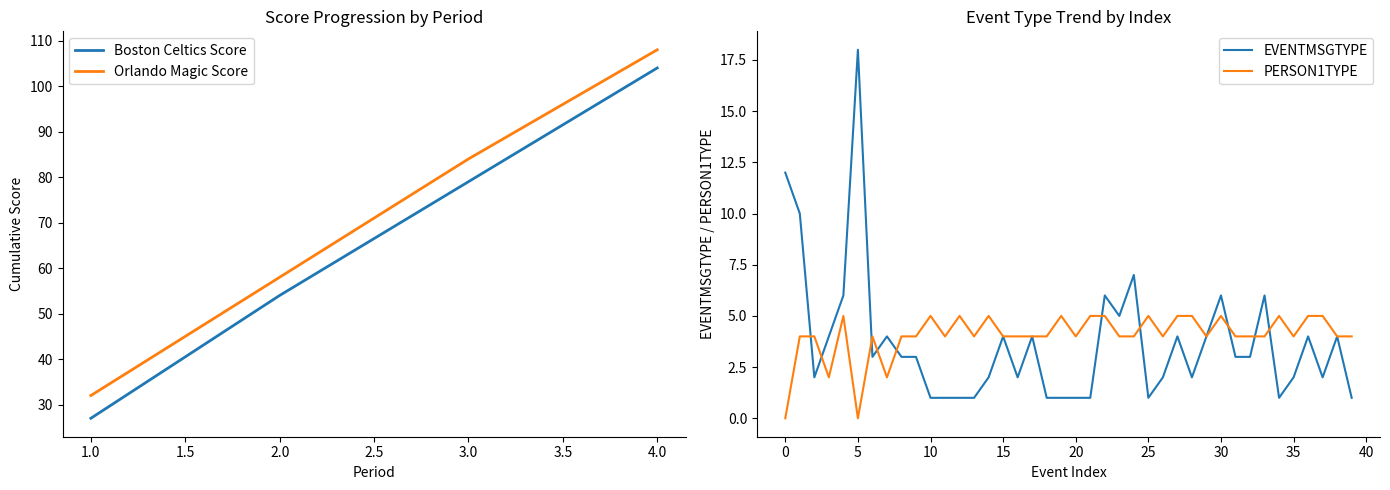

What is the highest value of the Orlando Magic Score series?

108